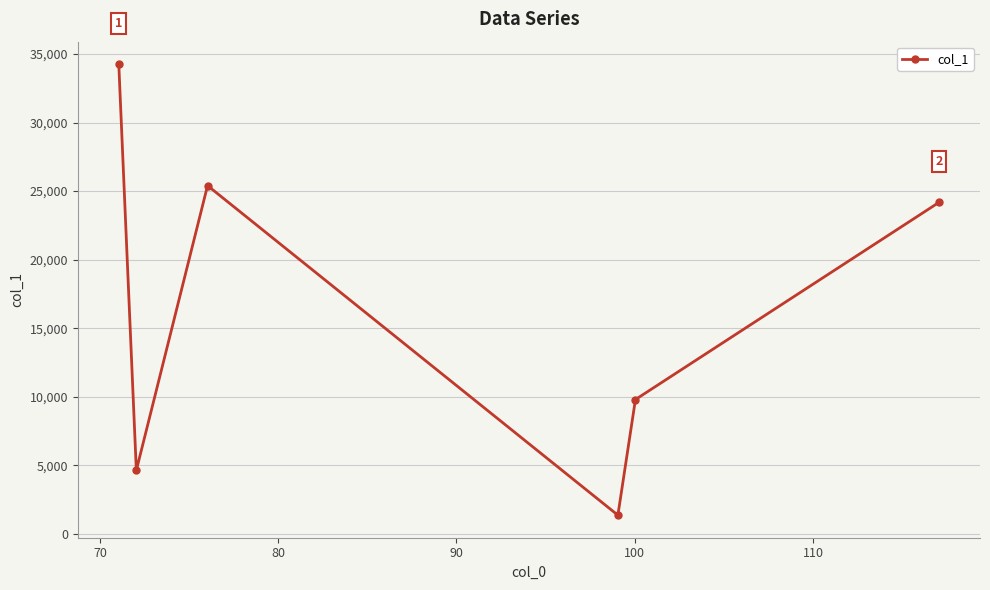

How many interior local peaks (higher than both neighbors) does the data have?

1